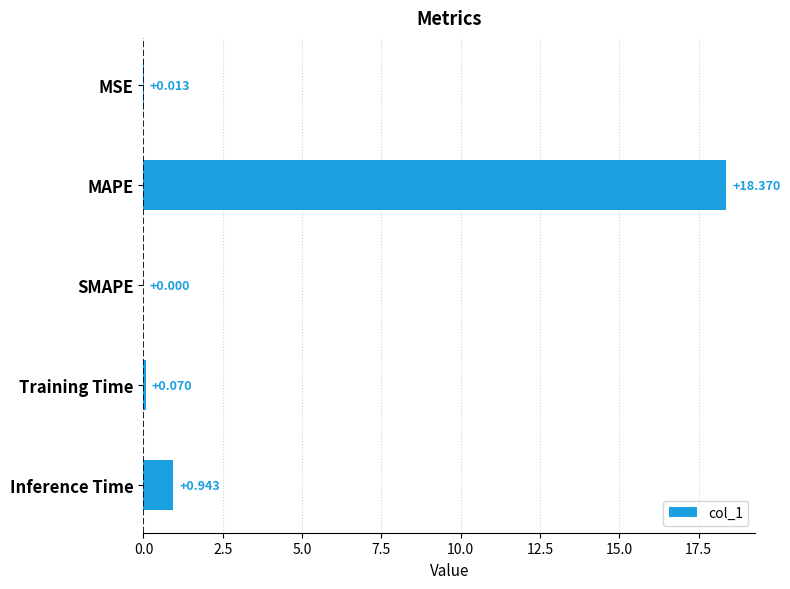

Which has a higher value, MSE or MAPE?

MAPE